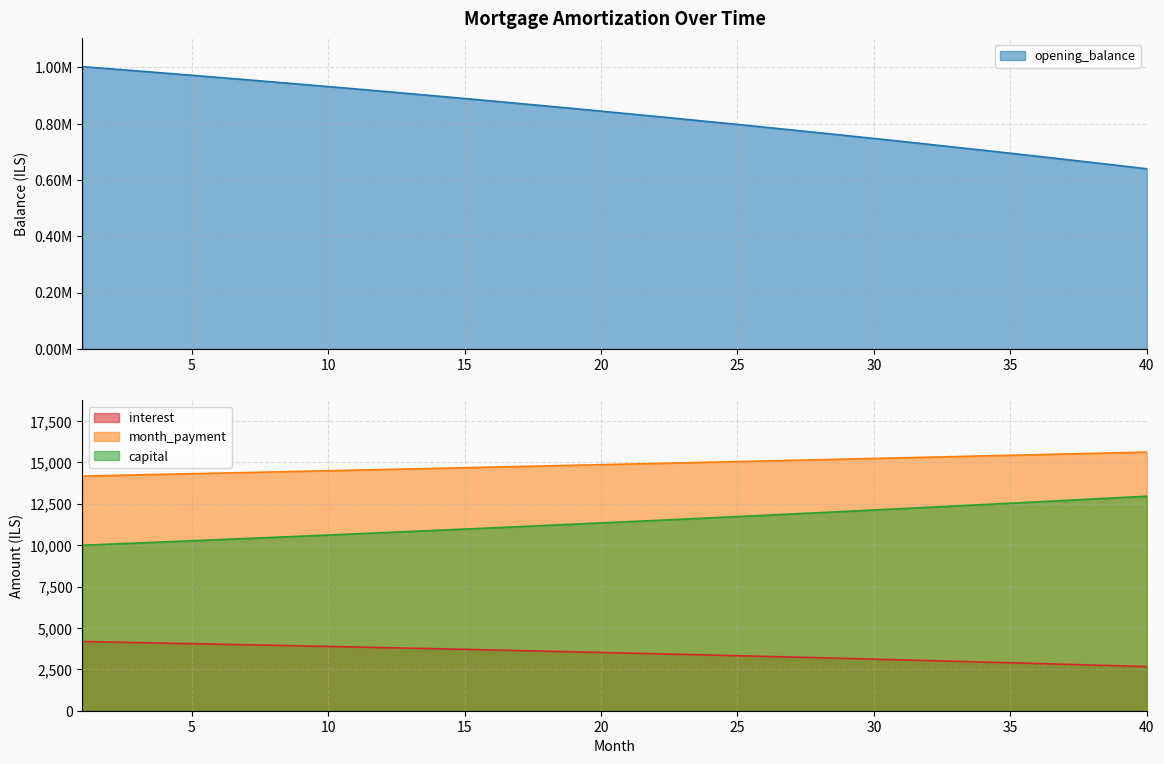

What is the sum of all capital values?

456413.7